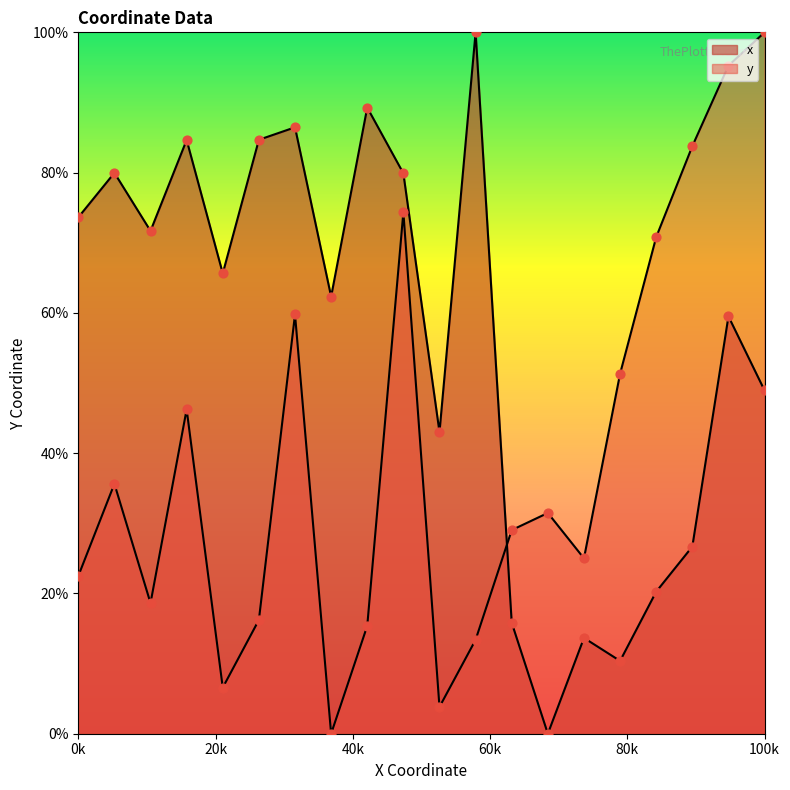

Which series contains the highest Y value?

x